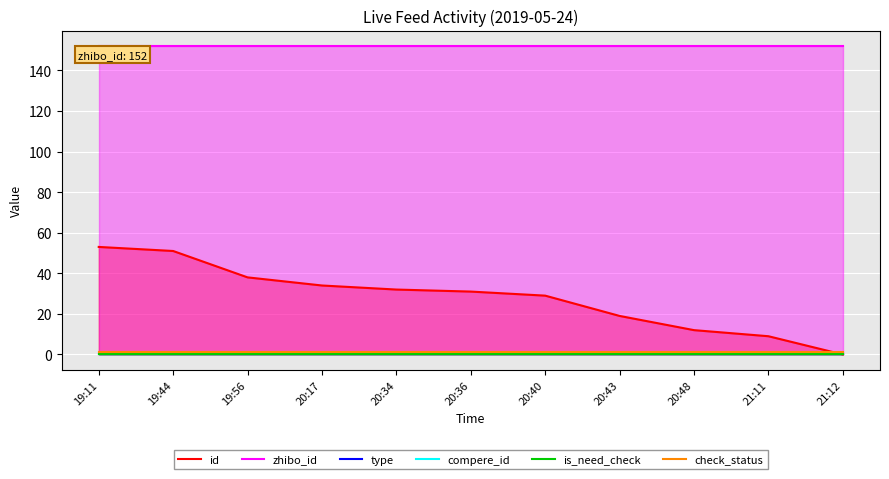

Reading right to left, what are all the values shown in this chart?

id: 0	9	12	19	29	31	32	34	38	51	53
zhibo_id: 152	152	152	152	152	152	152	152	152	152	152
type: 0	0	0	0	0	0	0	0	0	0	0
compere_id: 0	0	0	0	0	0	0	0	0	0	0
is_need_check: 0	0	0	0	0	0	0	0	0	0	0
check_status: 1	1	1	1	1	1	1	1	1	1	1